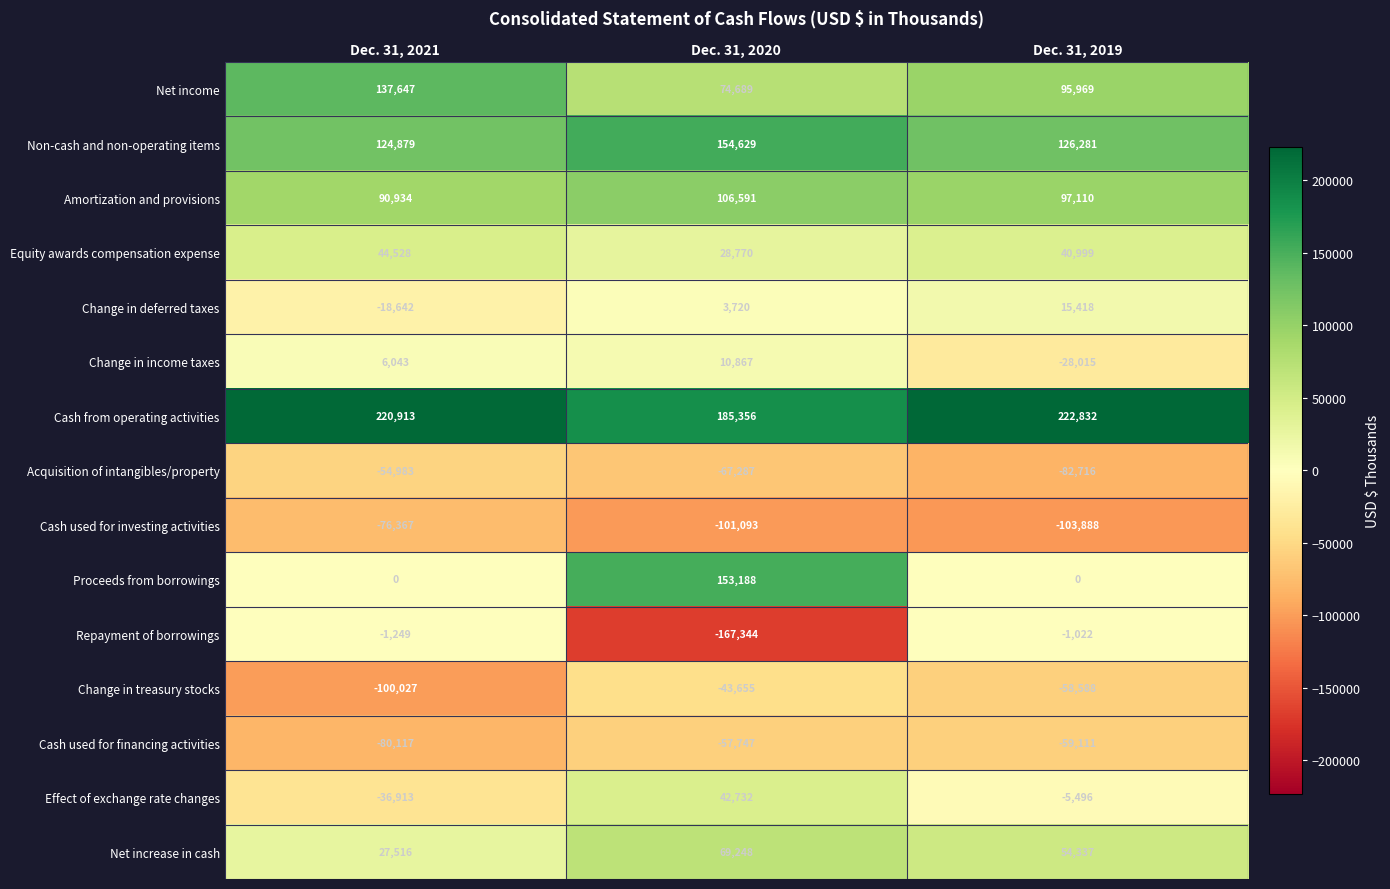

Which label corresponds to the smallest value in the chart?

Dec. 31, 2020